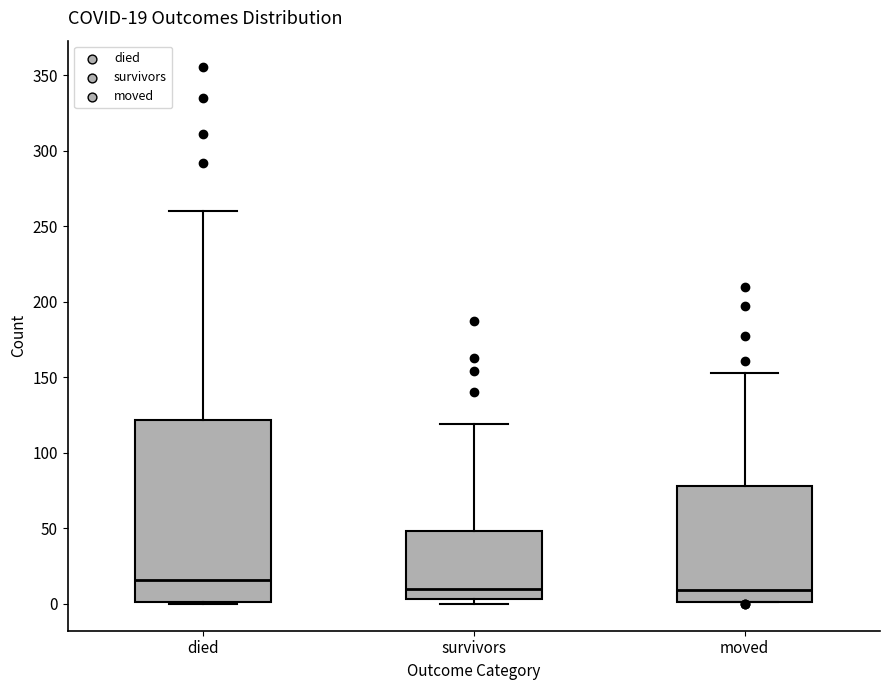

Which box is the tallest, from its lower edge to its upper edge?

died